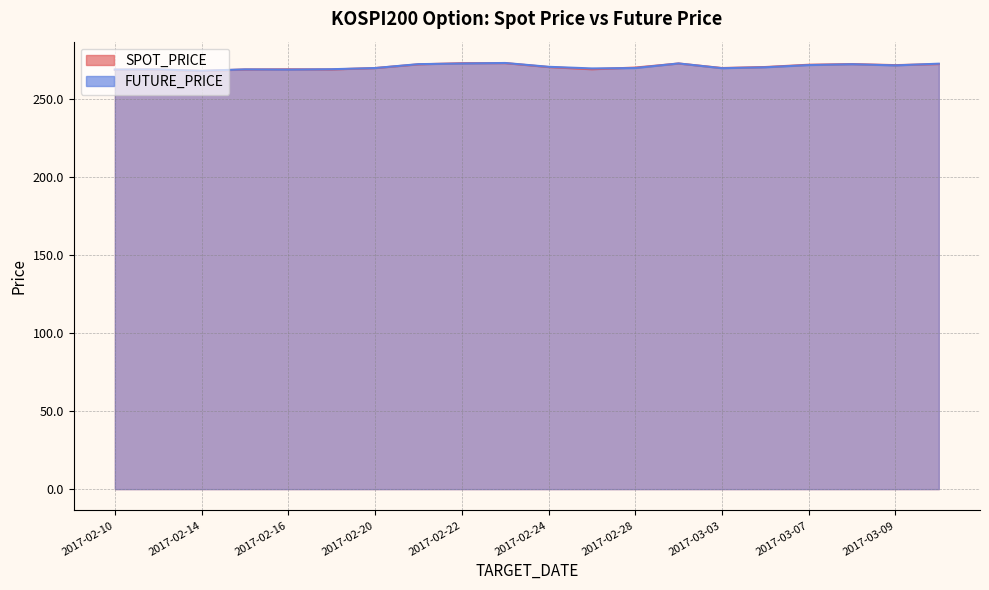

What is the sum of all SPOT_PRICE values?

5409.8